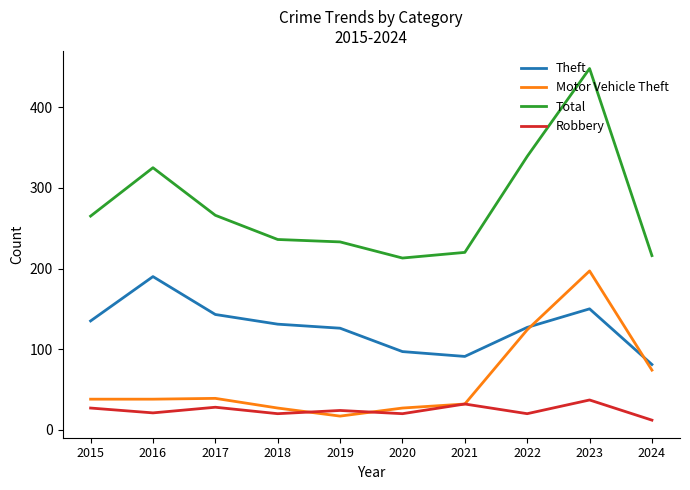

What is the difference between the Robbery values at 2018 and 2023?

17